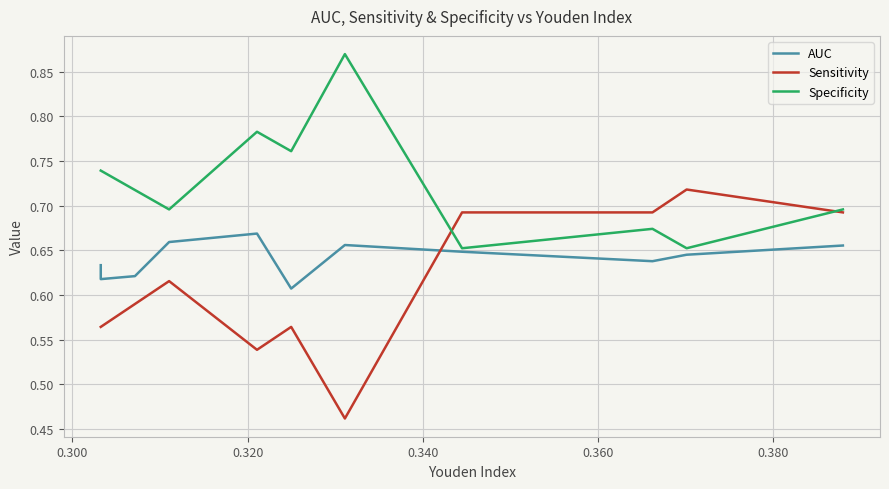

Where do Sensitivity and AUC first cross each other?

0.340 and 0.360